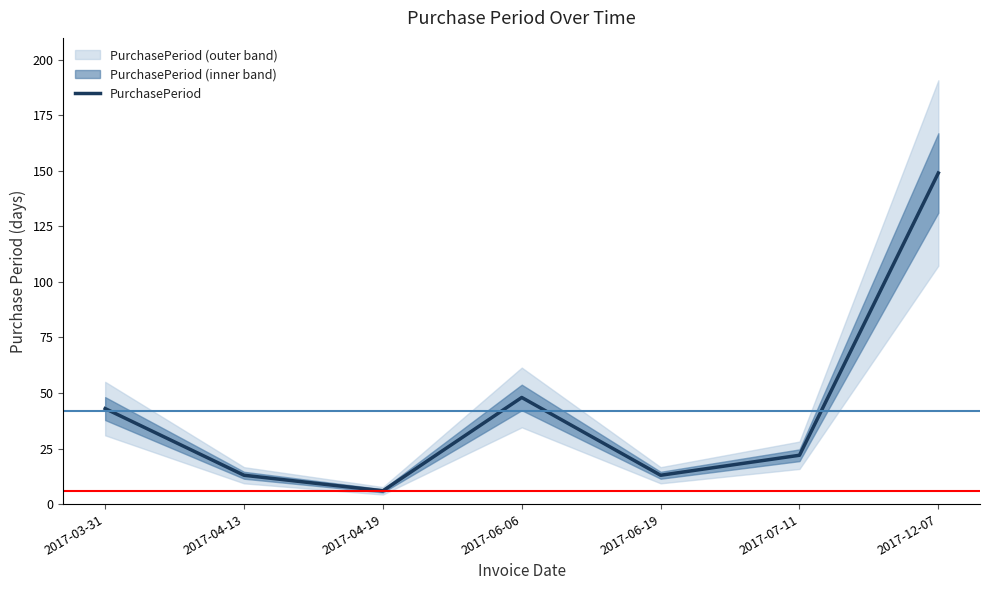

Which category has the lowest value across all series?

2017-04-19